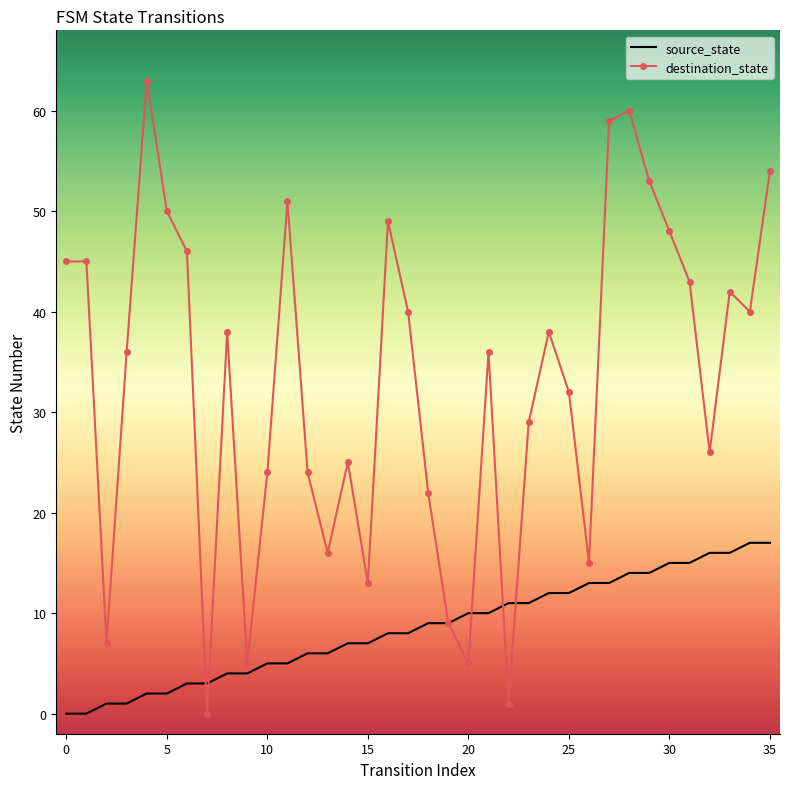

What is the sum of all source_state values?

306